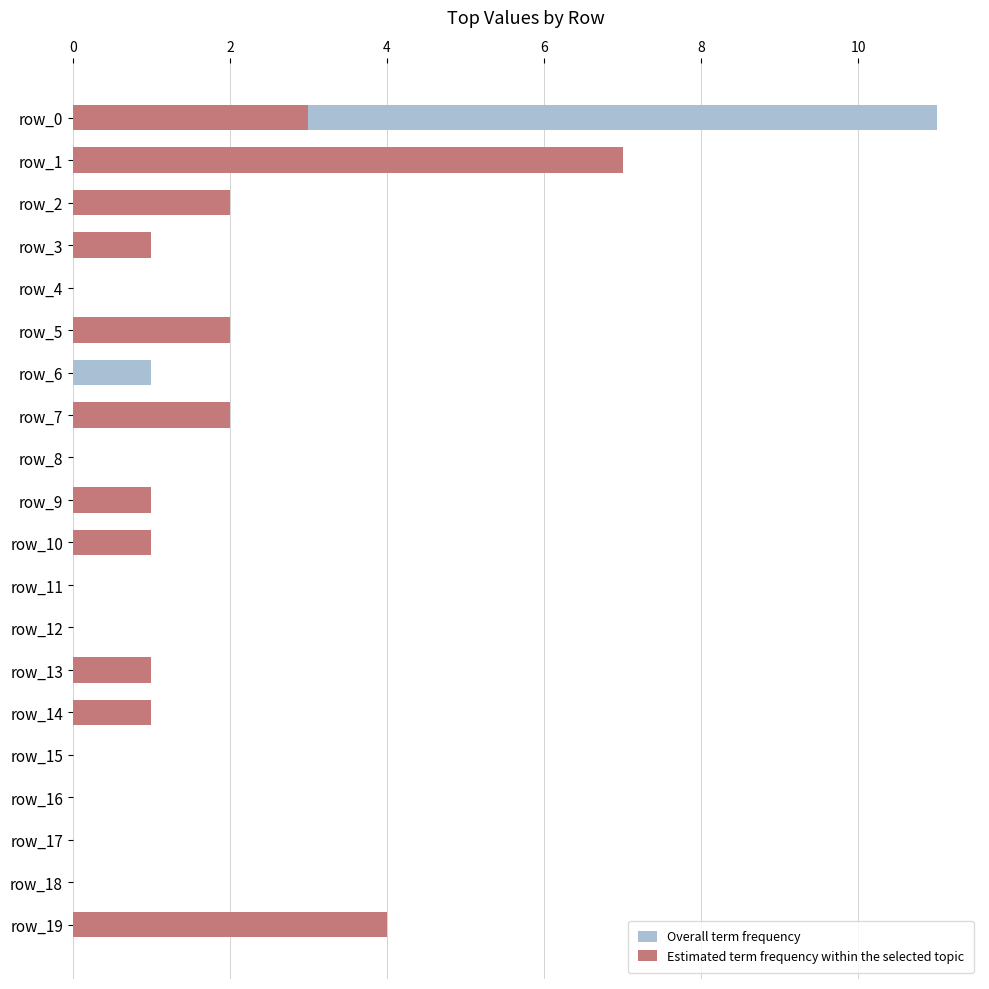

What is the label of the 8th bar from the left?

7